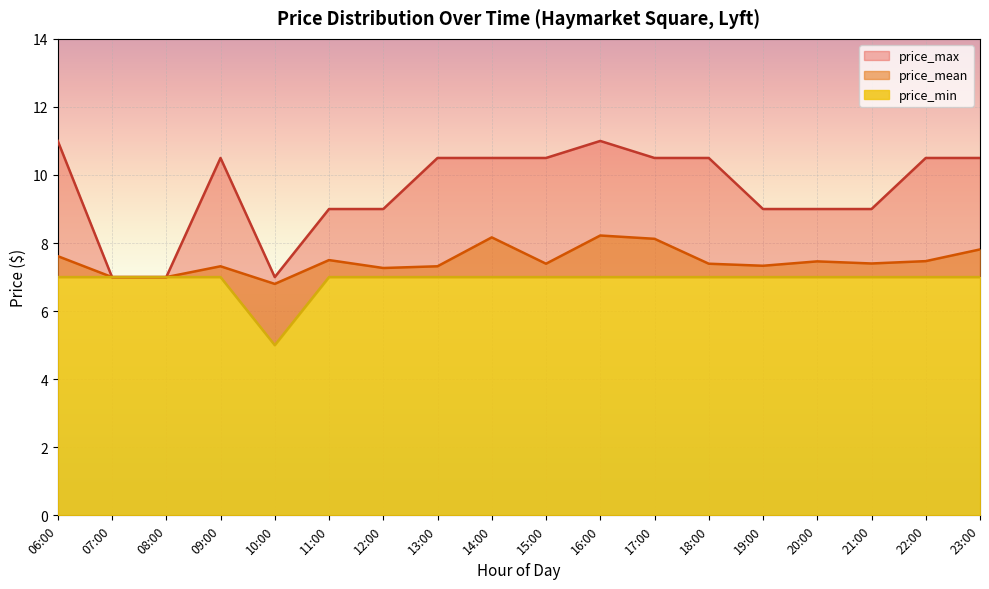

At which label is price_mean closest to 7?

07:00